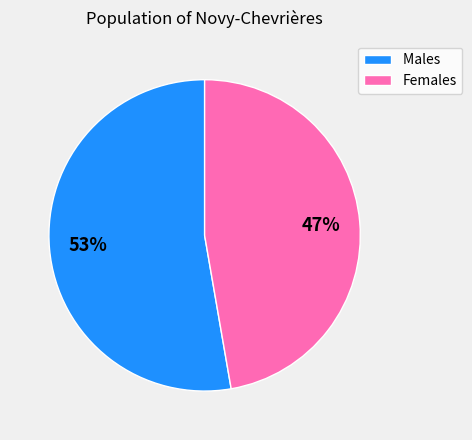

Which has a higher value, Females or Males?

Males